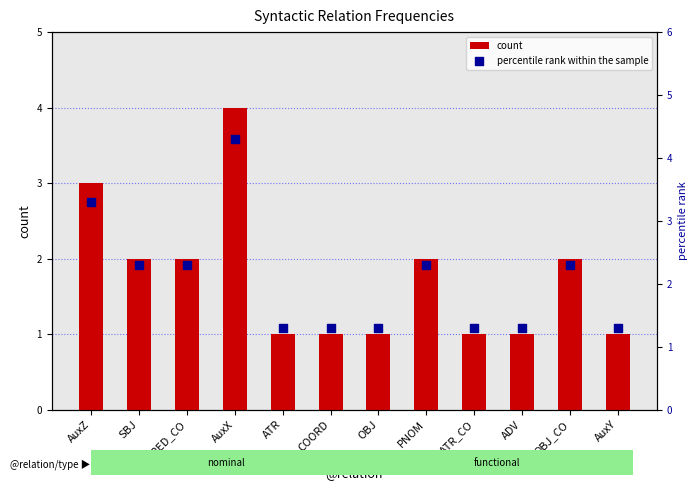

Which series contains the lowest Y value?

count